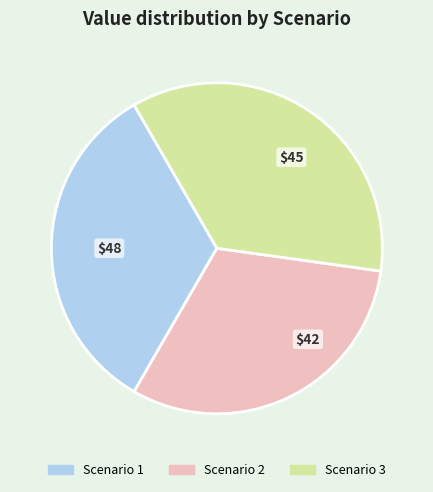

Approximately how many times larger is the value at Scenario 1 compared to Scenario 3?

0.9